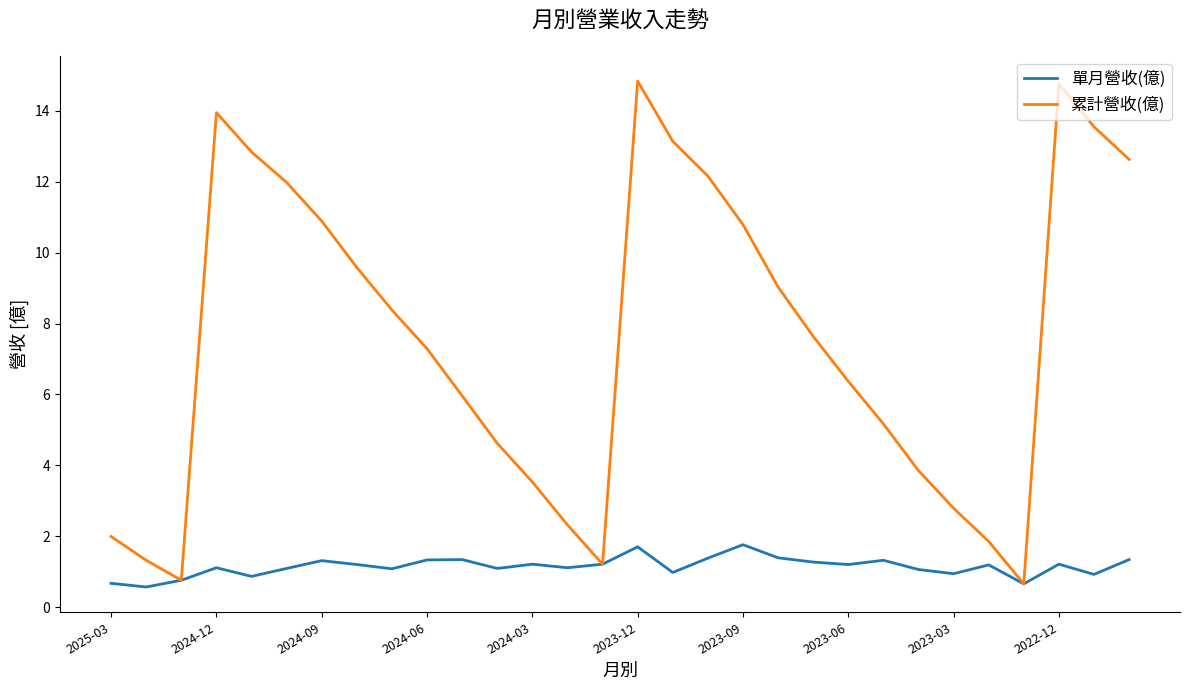

What is the lowest value of the 單月營收(億) series?

0.6